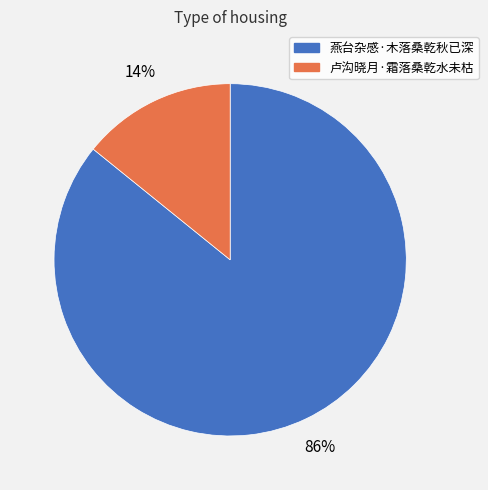

What is the majority slice?

燕台杂感·木落桑乾秋已深